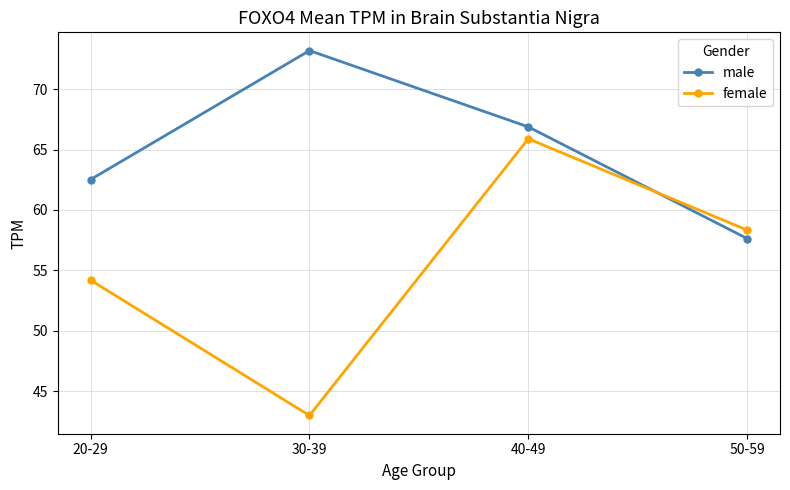

True or false: female has more than 0 interior local peaks.

True